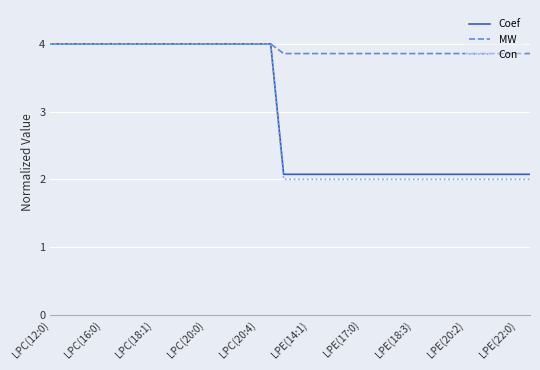

At how many categories does at least one series exceed 3?

38